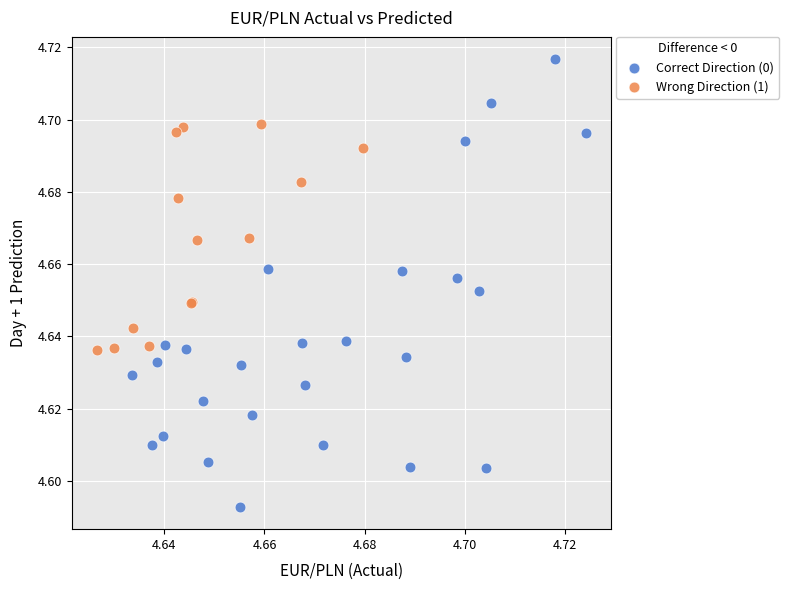

Which series has the largest Y range (max minus min)?

Correct Direction (0)